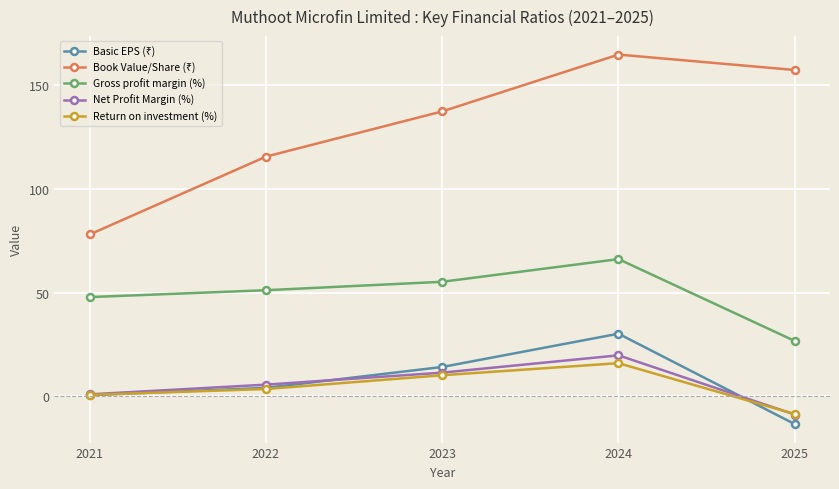

At which category is the sum across all series the highest?

2024